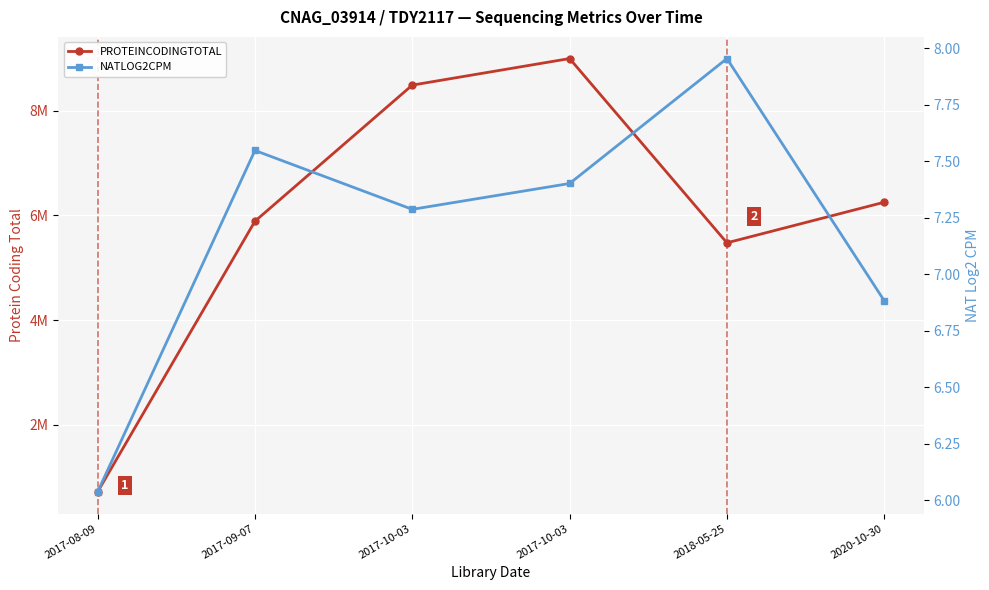

The NATLOG2CPM series shows 7.3 at 2017-10-03. True or false?

True